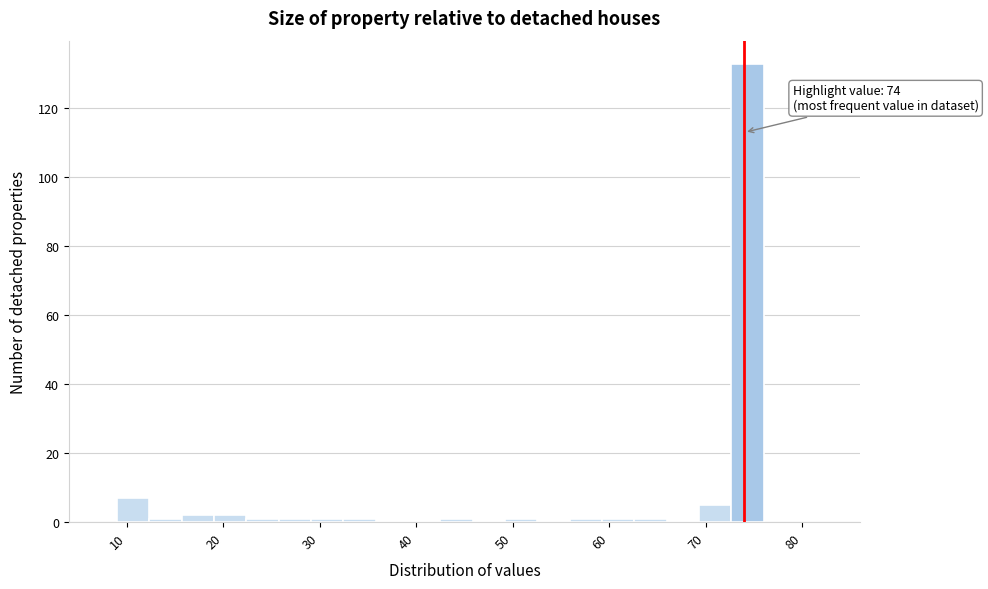

Read against the x-axis, roughly where is the centre of the tallest bar?

74